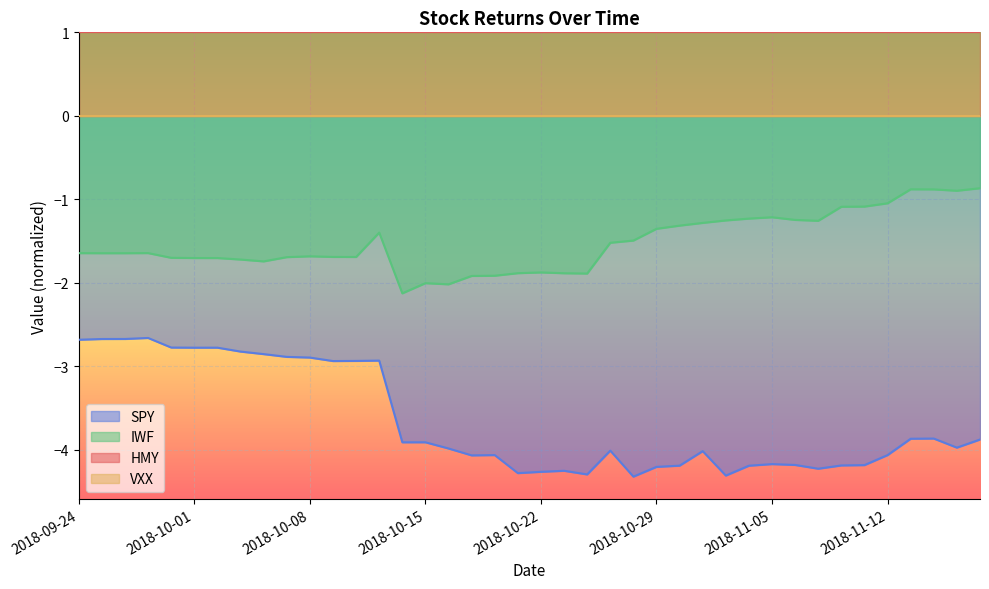

Reading right to left, extract all data points from this chart.

IWF: 2018-11-16=-0.9	2018-11-15=-0.9	2018-11-14=-0.9	2018-11-13=-0.9	2018-11-12=-1.0	2018-11-09=-1.1	2018-11-08=-1.1	2018-11-07=-1.3	2018-11-06=-1.2	2018-11-05=-1.2	2018-11-02=-1.2	2018-11-01=-1.3	2018-10-31=-1.3	2018-10-30=-1.3	2018-10-29=-1.4	2018-10-26=-1.5	2018-10-25=-1.5	2018-10-24=-1.9	2018-10-23=-1.9	2018-10-22=-1.9	2018-10-19=-1.9	2018-10-18=-1.9	2018-10-17=-1.9	2018-10-16=-2.0	2018-10-15=-2.0	2018-10-12=-2.1	2018-10-11=-1.4	2018-10-10=-1.7	2018-10-09=-1.7	2018-10-08=-1.7	2018-10-05=-1.7	2018-10-04=-1.7	2018-10-03=-1.7	2018-10-02=-1.7	2018-10-01=-1.7	2018-09-28=-1.7	2018-09-27=-1.6	2018-09-26=-1.6	2018-09-25=-1.6	2018-09-24=-1.6
SPY: 2018-11-16=-3.9	2018-11-15=-4.0	2018-11-14=-3.9	2018-11-13=-3.9	2018-11-12=-4.1	2018-11-09=-4.2	2018-11-08=-4.2	2018-11-07=-4.2	2018-11-06=-4.2	2018-11-05=-4.2	2018-11-02=-4.2	2018-11-01=-4.3	2018-10-31=-4.0	2018-10-30=-4.2	2018-10-29=-4.2	2018-10-26=-4.3	2018-10-25=-4.0	2018-10-24=-4.3	2018-10-23=-4.3	2018-10-22=-4.3	2018-10-19=-4.3	2018-10-18=-4.1	2018-10-17=-4.1	2018-10-16=-4.0	2018-10-15=-3.9	2018-10-12=-3.9	2018-10-11=-2.9	2018-10-10=-2.9	2018-10-09=-2.9	2018-10-08=-2.9	2018-10-05=-2.9	2018-10-04=-2.9	2018-10-03=-2.8	2018-10-02=-2.8	2018-10-01=-2.8	2018-09-28=-2.8	2018-09-27=-2.7	2018-09-26=-2.7	2018-09-25=-2.7	2018-09-24=-2.7